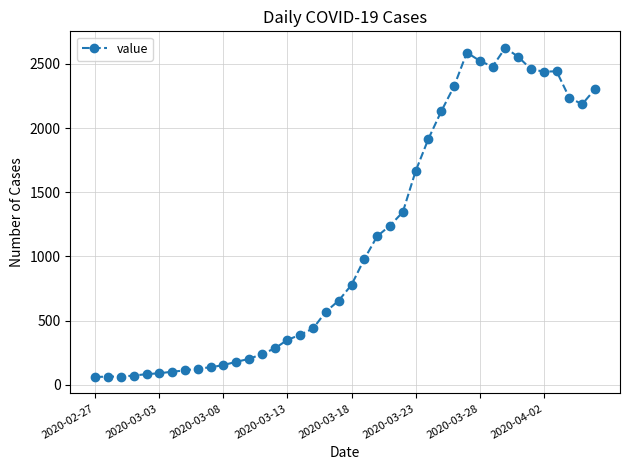

What is the minimum value shown in the chart?

61